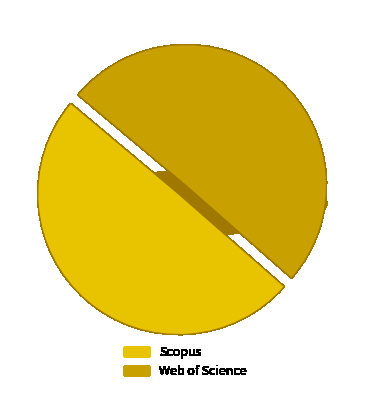

What percentage do Scopus and Web of Science together represent?

100.0%